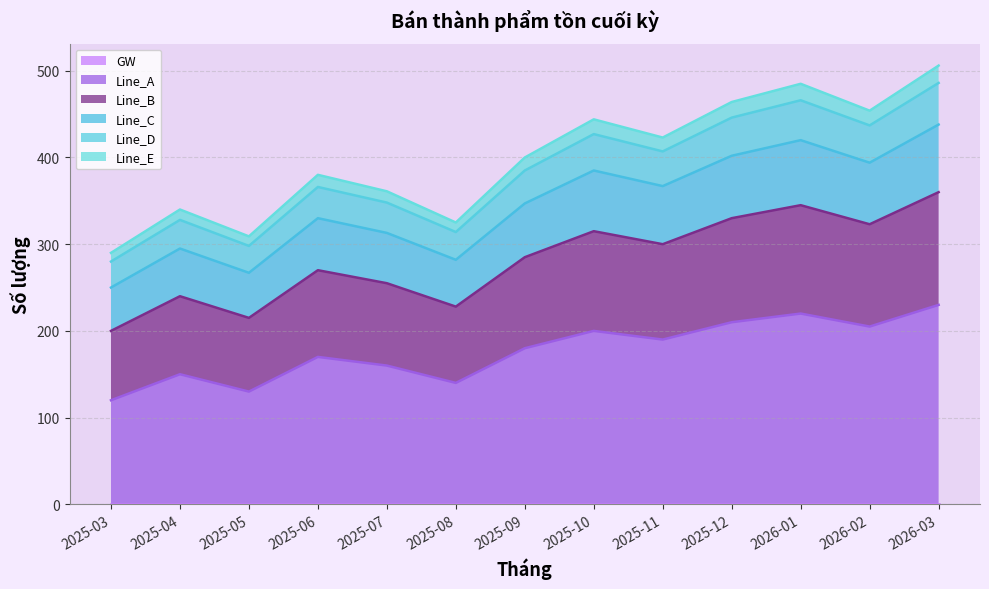

What is the total value across all series at 2025-10?

444